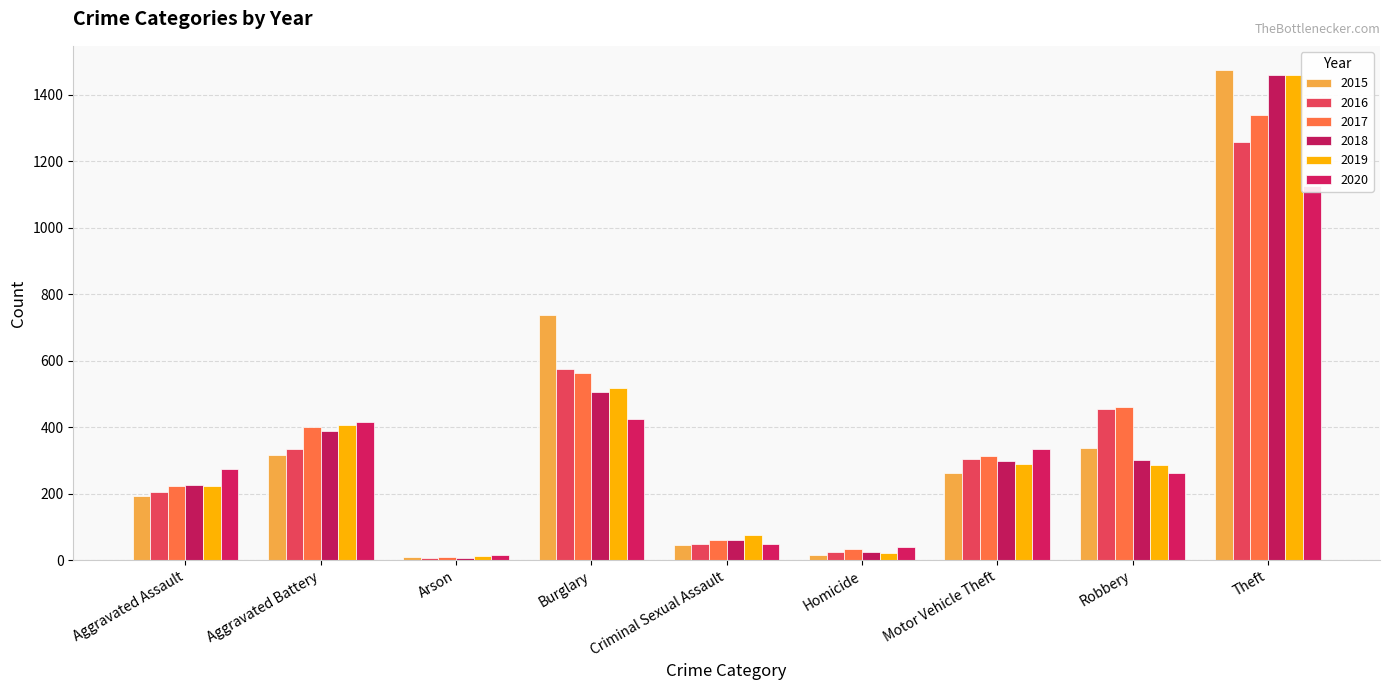

How many bars are there in each group?

6